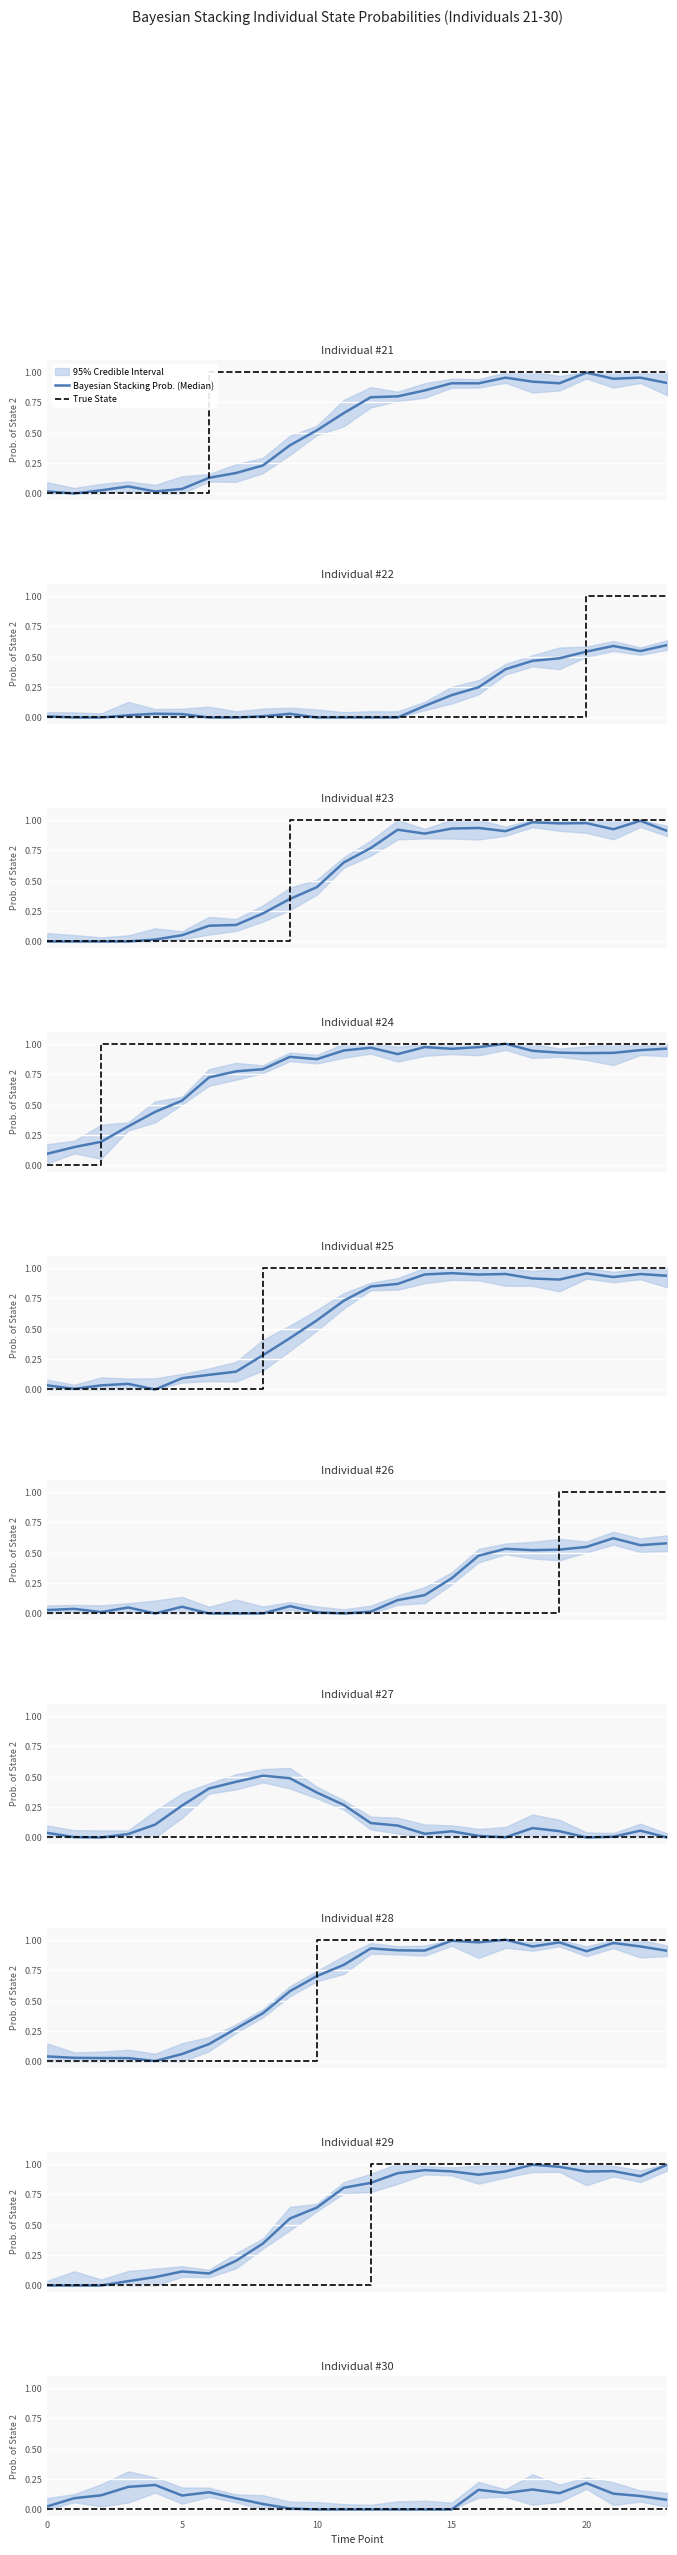

What is the value of the True State point at the 20th from the left?

1.0